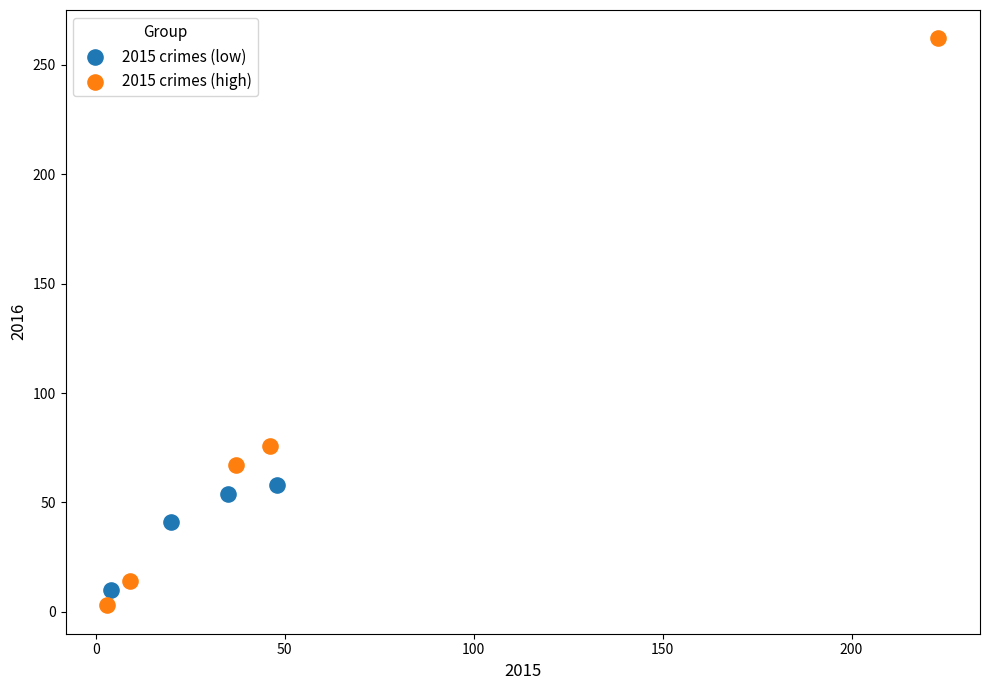

Which series reaches the maximum Y coordinate?

2015 crimes (high)